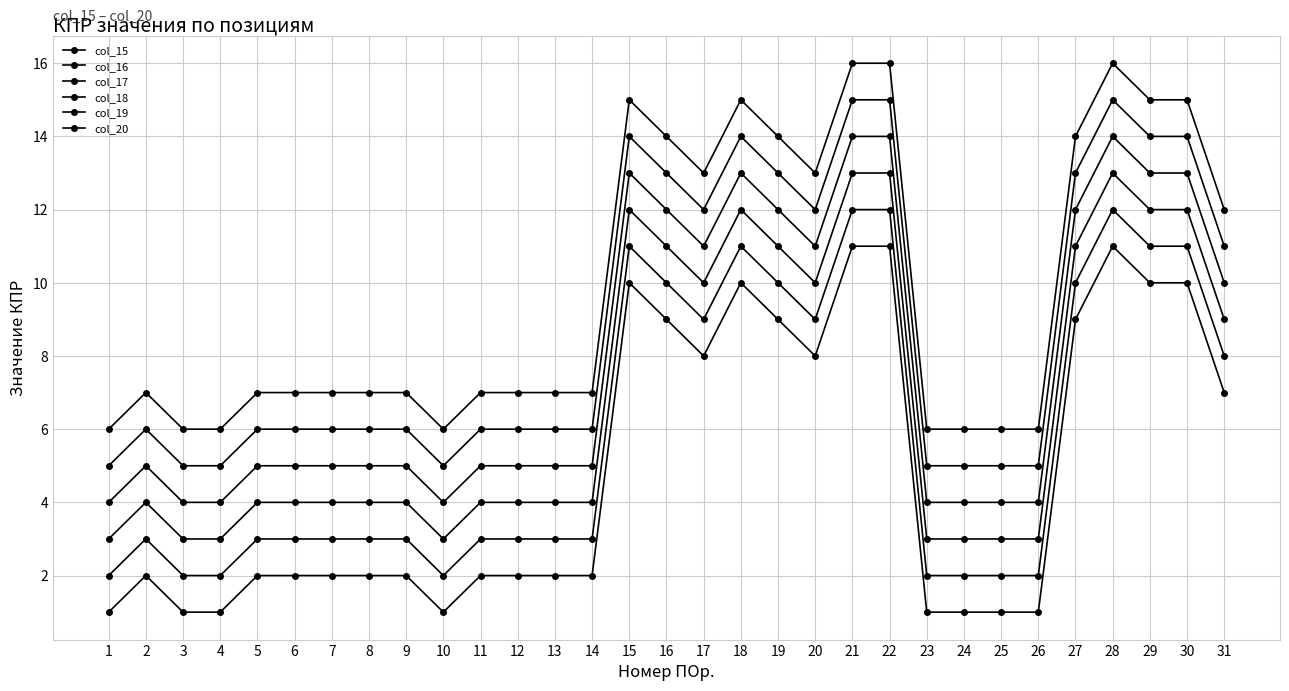

What is the approximate value of col_16 at 9?

3